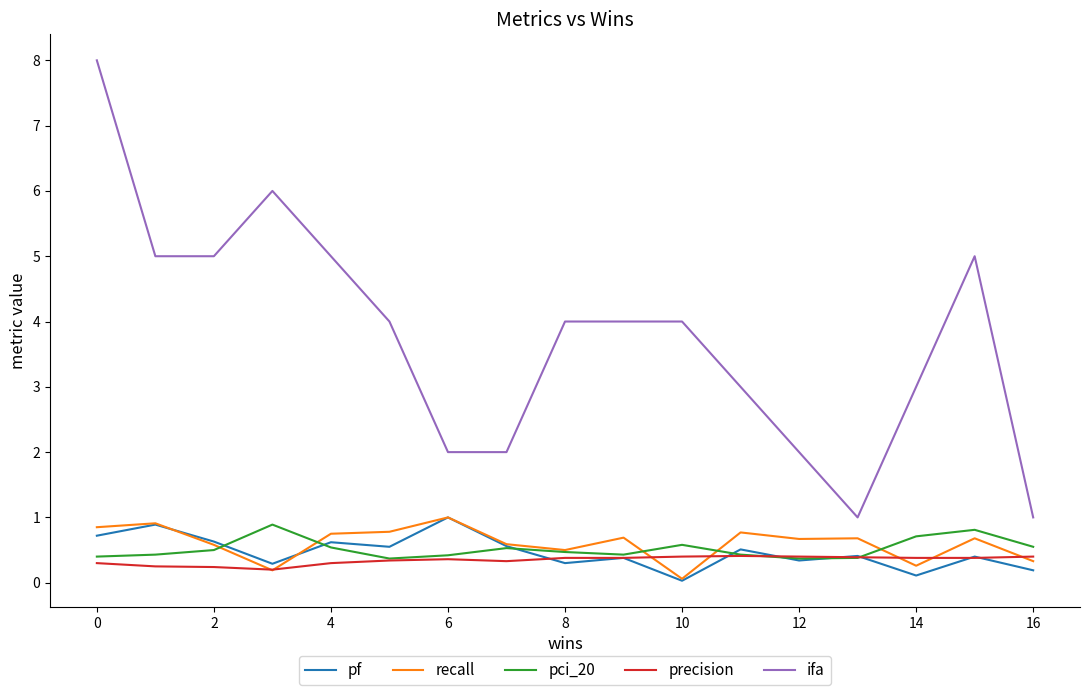

What is the sum of all recall values?

10.3